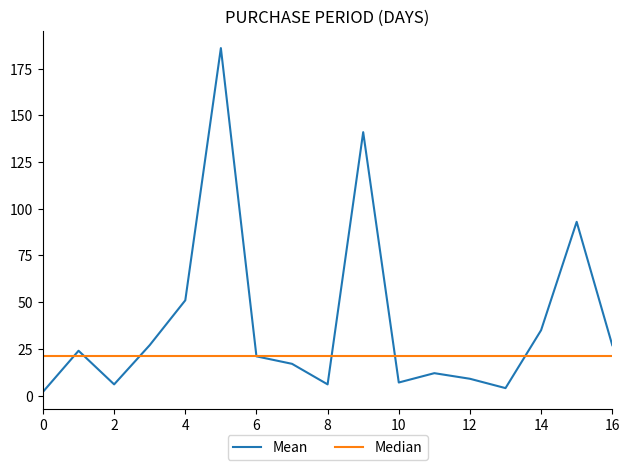

Rank the series by their maximum value, from highest to lowest.

Mean, Median